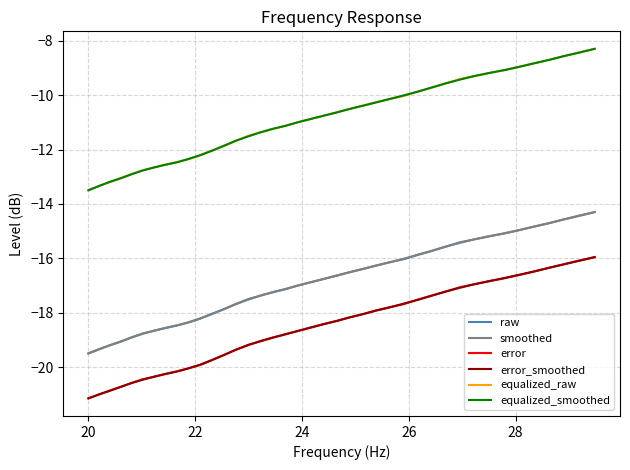

True or false: smoothed and error cross at least once.

False